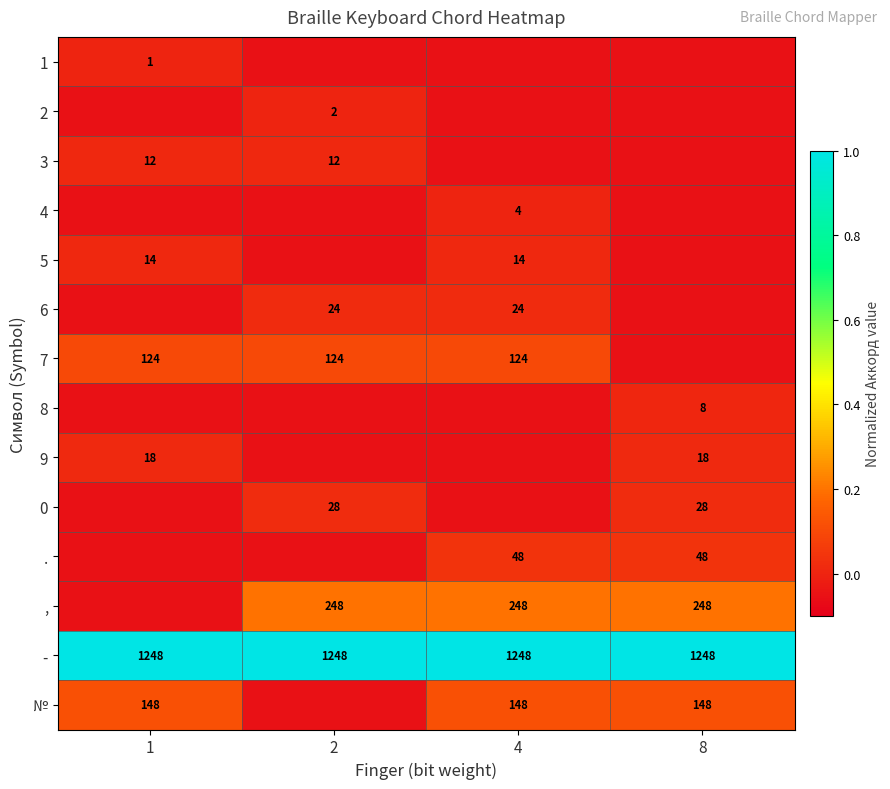

What is the difference between the highest and lowest values at 4?

1.1